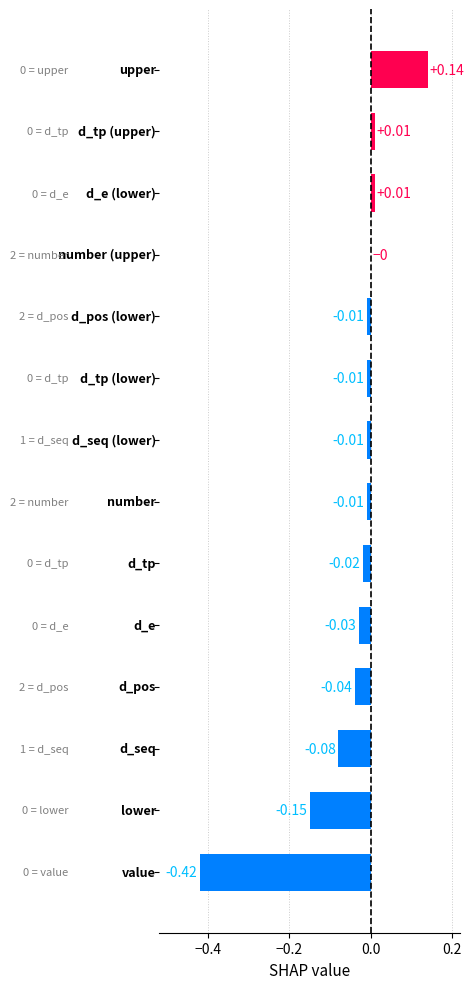

What is the sum of all values?

-0.6